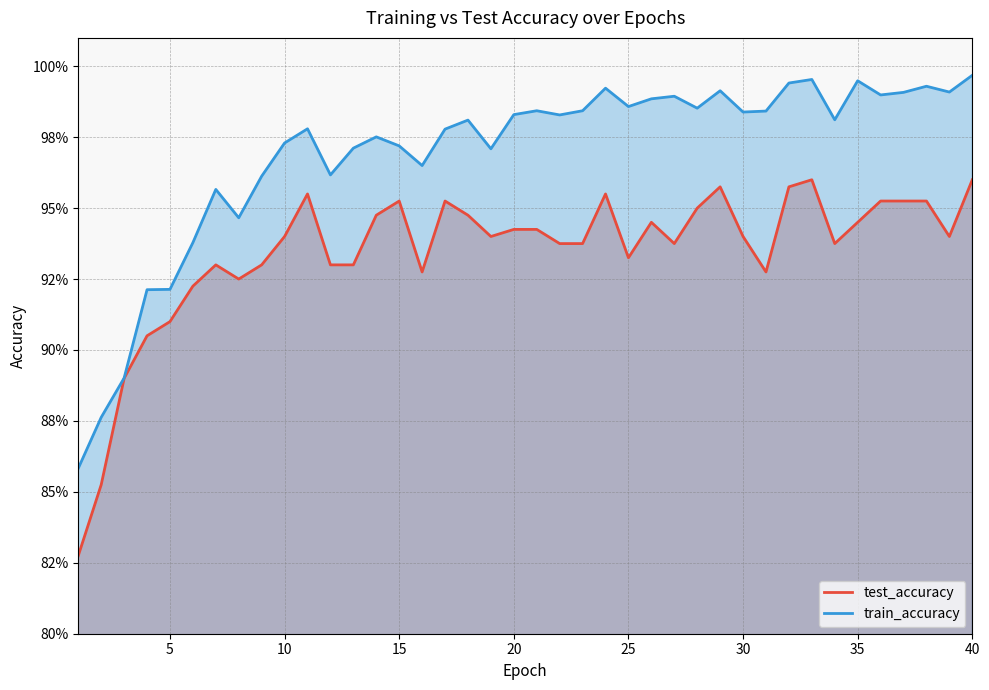

True or false: test_accuracy and train_accuracy cross at least once.

False